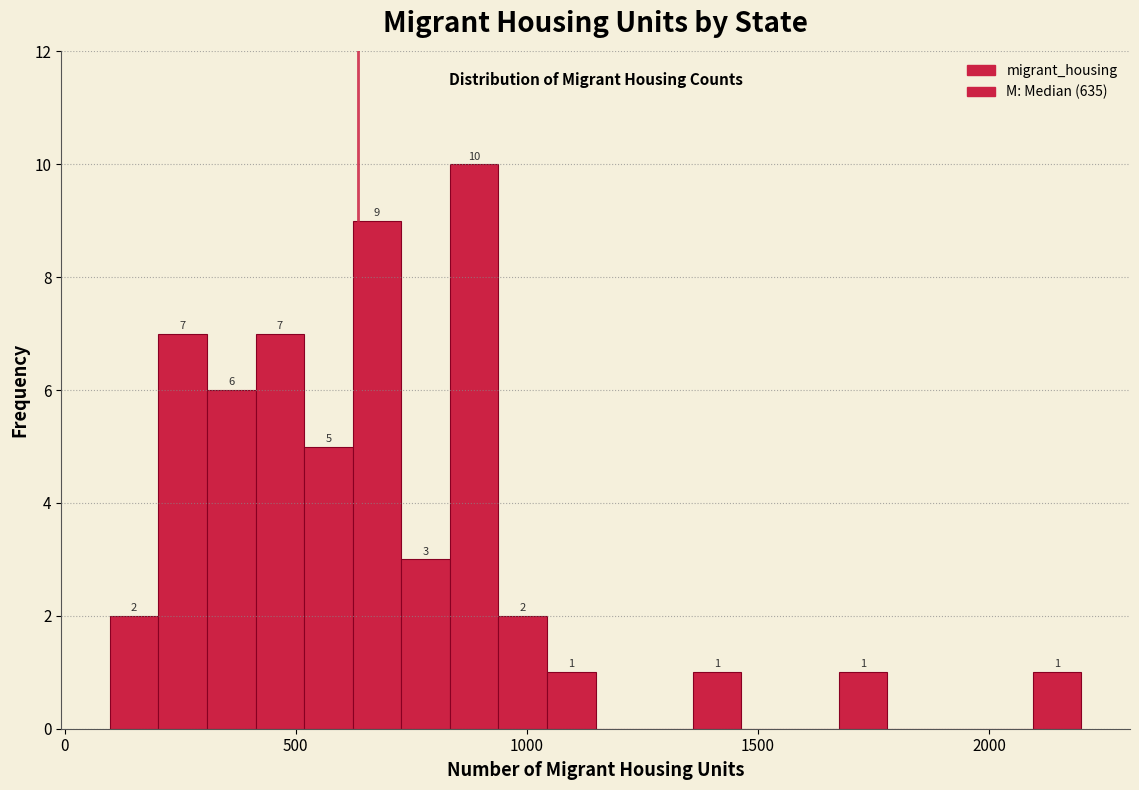

Around what value on the x-axis is the tallest bar? Give the approximate position of its centre, as read against the axis.

900